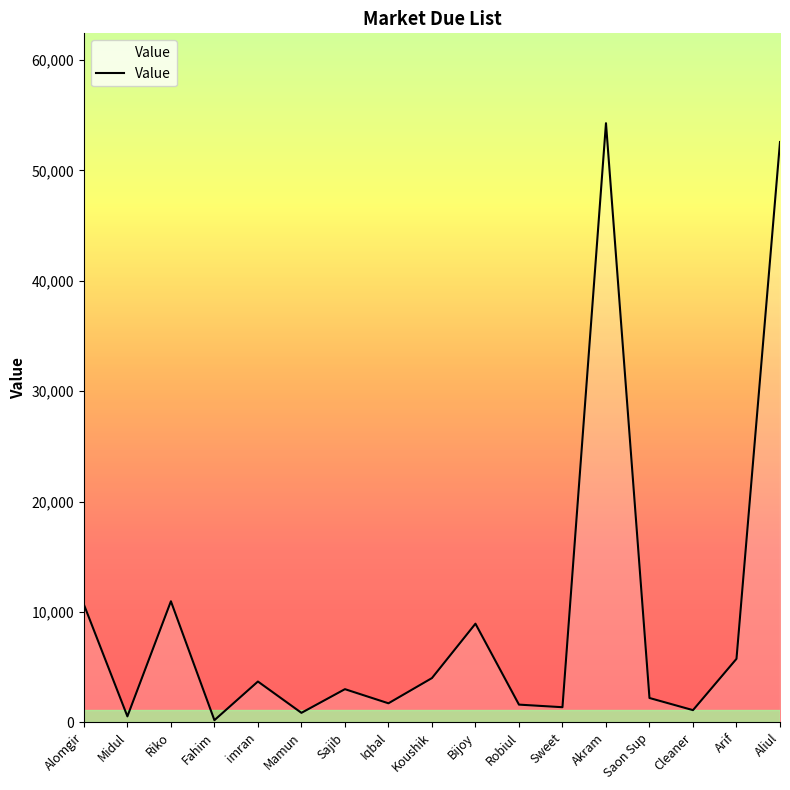

What is the difference between the maximum and minimum values?

54090